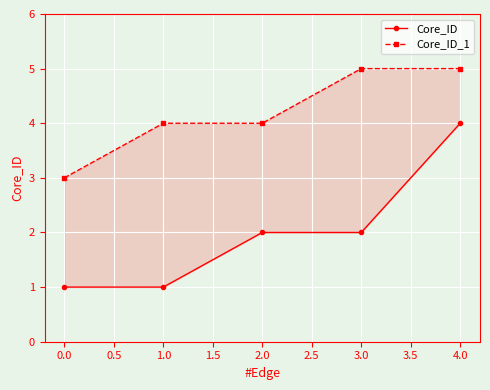

List the series in order of their peak value, highest first.

Core_ID_1, Core_ID